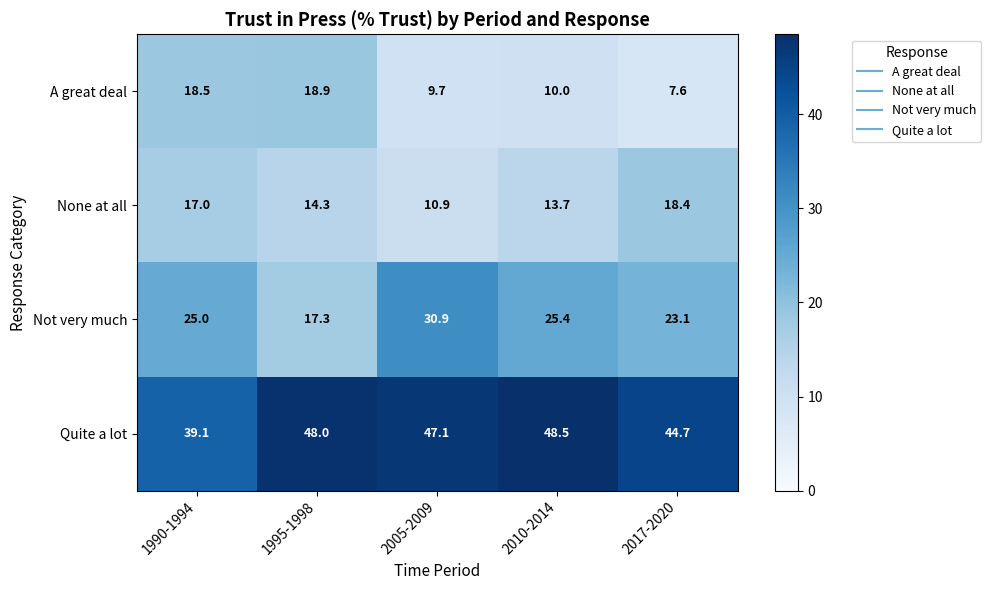

Which series has the largest range (max minus min)?

Not very much